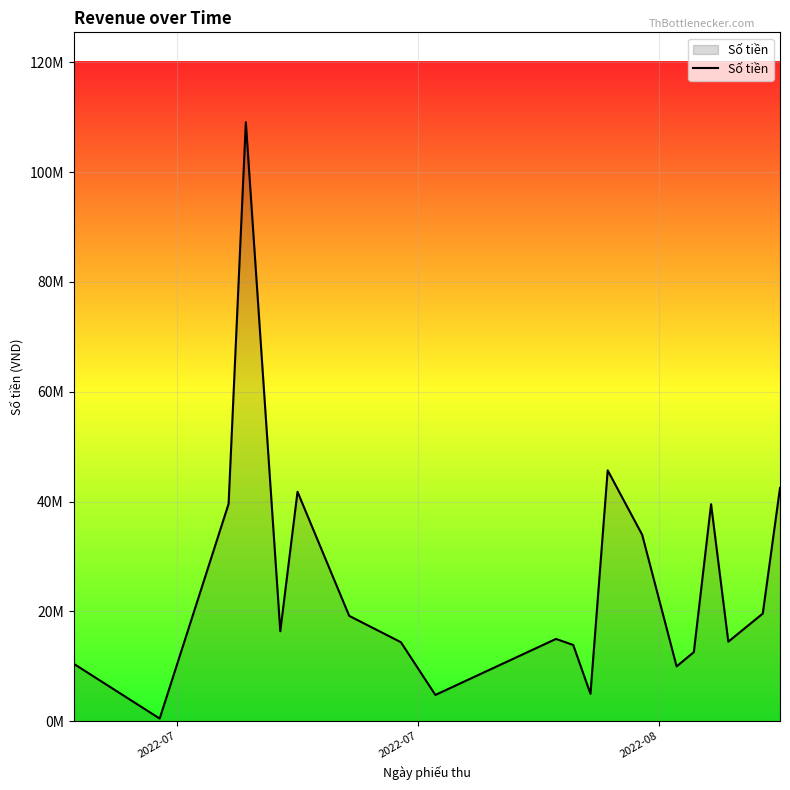

Count the number of data series in this chart.

1